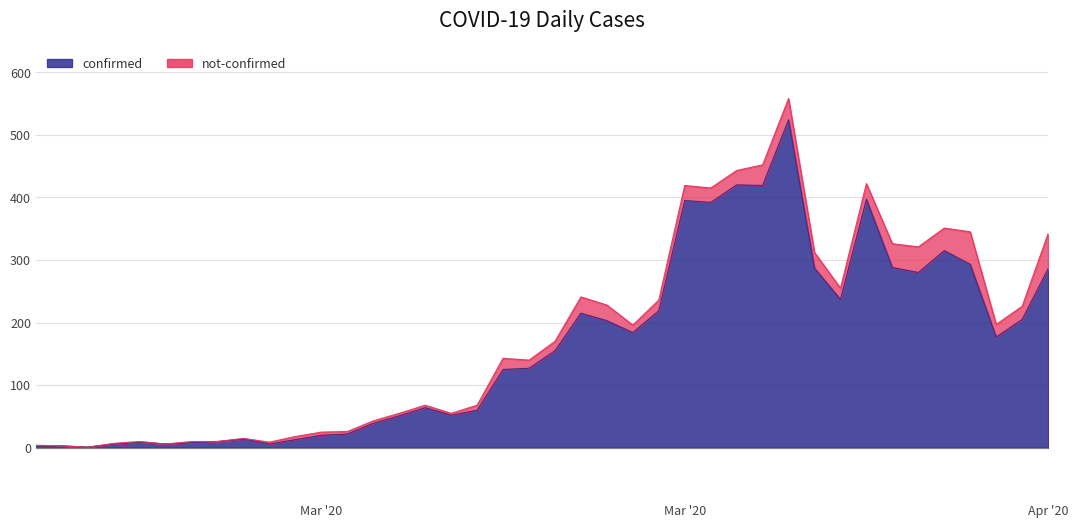

True or false: the data has more than 0 interior local peaks.

True